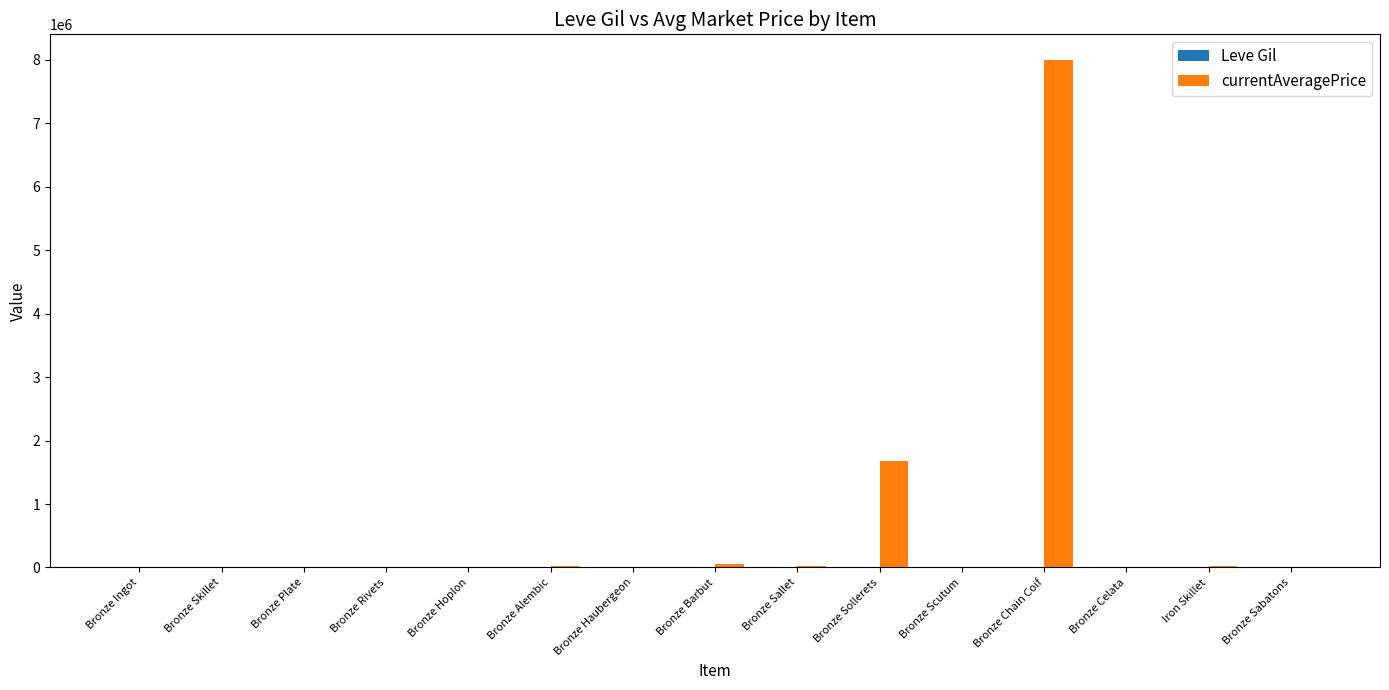

At which category is the sum across all series the highest?

Bronze Chain Coif